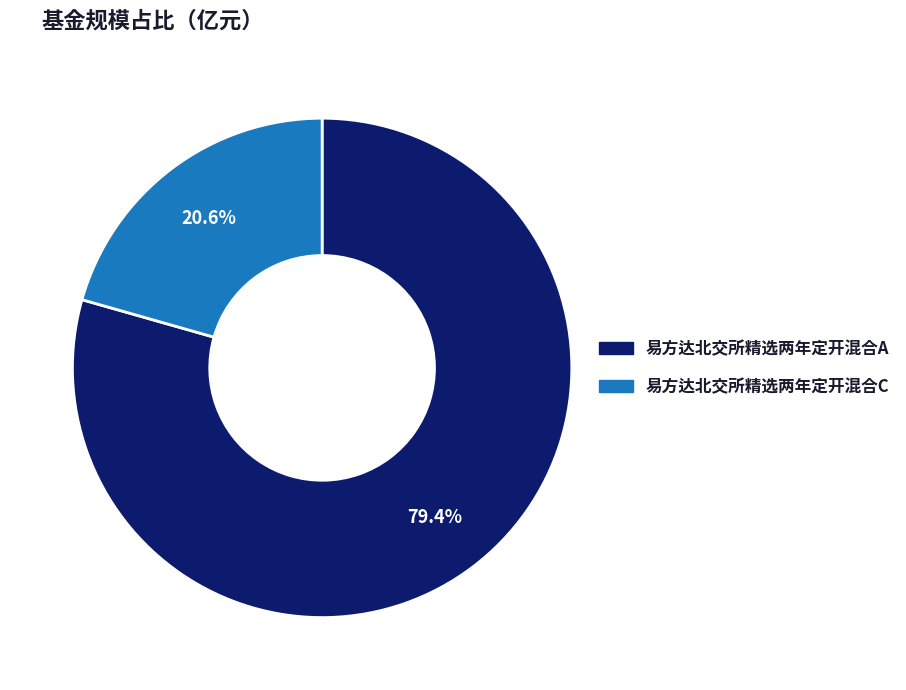

Is it true that 易方达北交所精选两年定开混合A is 79% of the pie?

True